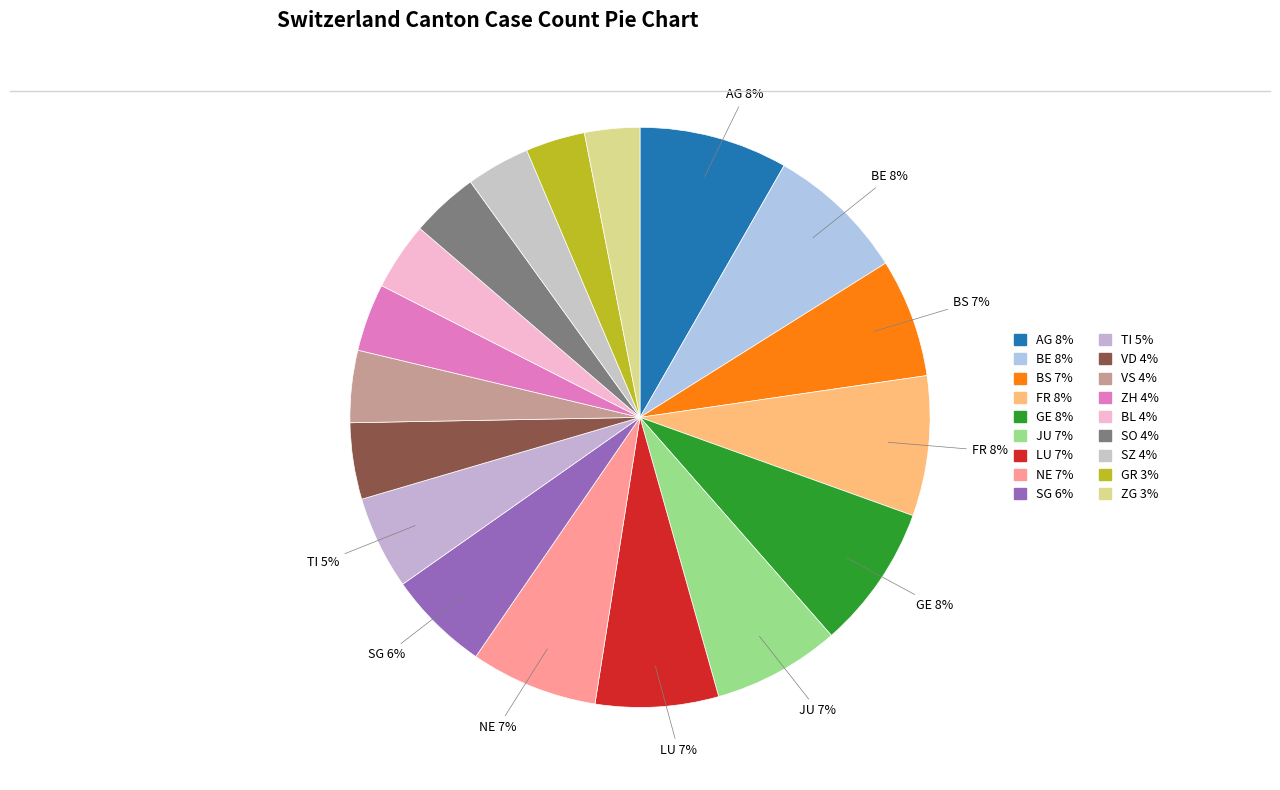

Count the number of slices in the pie.

18